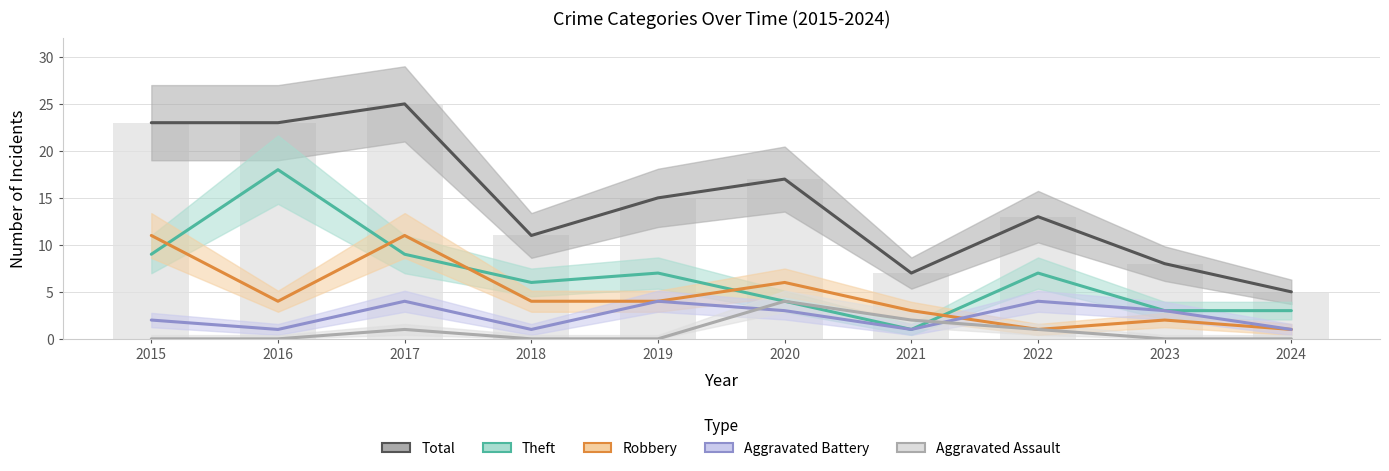

Read the Total value at 2024.

5